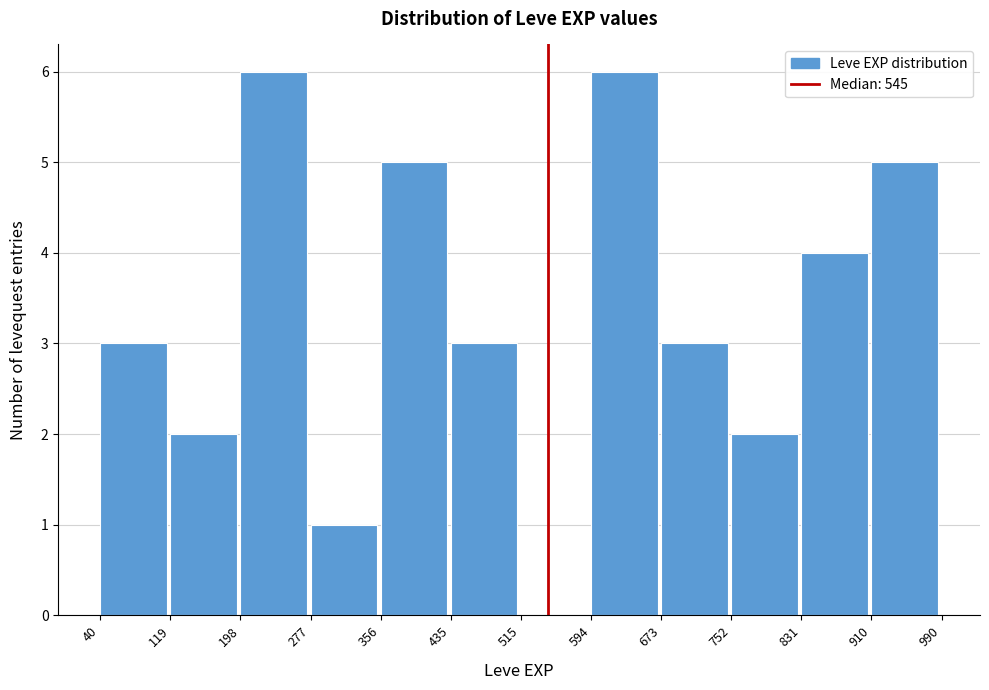

Reading left to right, transcribe this chart: for each bar, give the range it covers on the x-axis and its height. The values are not printed on the chart, so give them approximately, as read against the axis.

40 to 119: 3
119 to 198: 2
198 to 277: 6
277 to 356: 1
356 to 435: 5
435 to 515: 3
515 to 594: 0
594 to 673: 6
673 to 752: 3
752 to 831: 2
831 to 910: 4
910 to 990: 5